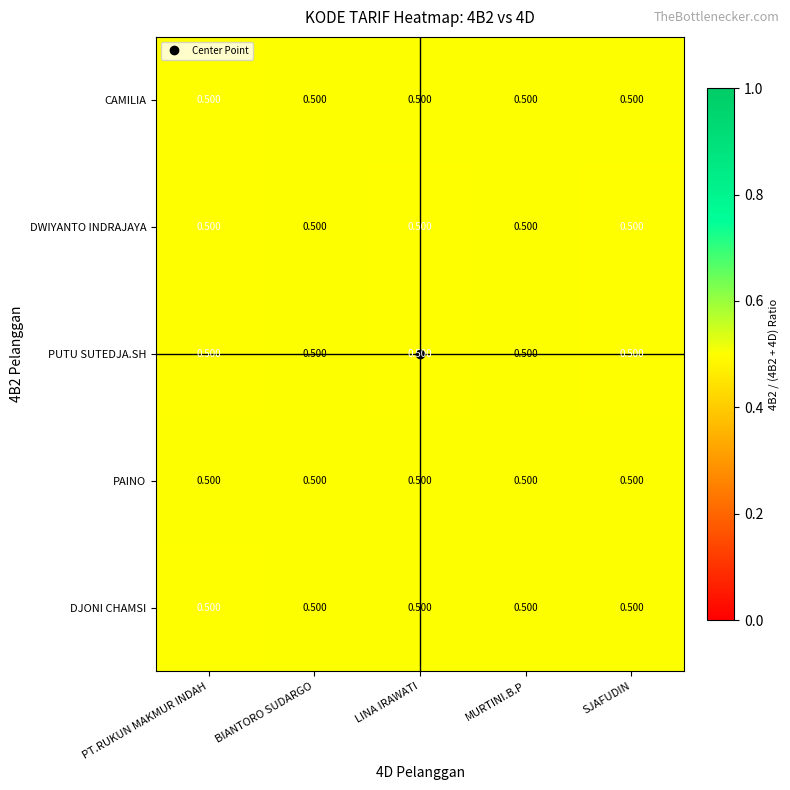

Reading left to right, extract all data points from this chart.

DJONI CHAMSI: PT.RUKUN MAKMUR INDAH=0.5	BIANTORO SUDARGO=0.5	LINA IRAWATI=0.5	MURTINI.B.P=0.5	SJAFUDIN=0.5
PAINO: PT.RUKUN MAKMUR INDAH=0.5	BIANTORO SUDARGO=0.5	LINA IRAWATI=0.5	MURTINI.B.P=0.5	SJAFUDIN=0.5
PUTU SUTEDJA.SH: PT.RUKUN MAKMUR INDAH=0.5	BIANTORO SUDARGO=0.5	LINA IRAWATI=0.5	MURTINI.B.P=0.5	SJAFUDIN=0.5
DWIYANTO INDRAJAYA: PT.RUKUN MAKMUR INDAH=0.5	BIANTORO SUDARGO=0.5	LINA IRAWATI=0.5	MURTINI.B.P=0.5	SJAFUDIN=0.5
CAMILIA: PT.RUKUN MAKMUR INDAH=0.5	BIANTORO SUDARGO=0.5	LINA IRAWATI=0.5	MURTINI.B.P=0.5	SJAFUDIN=0.5